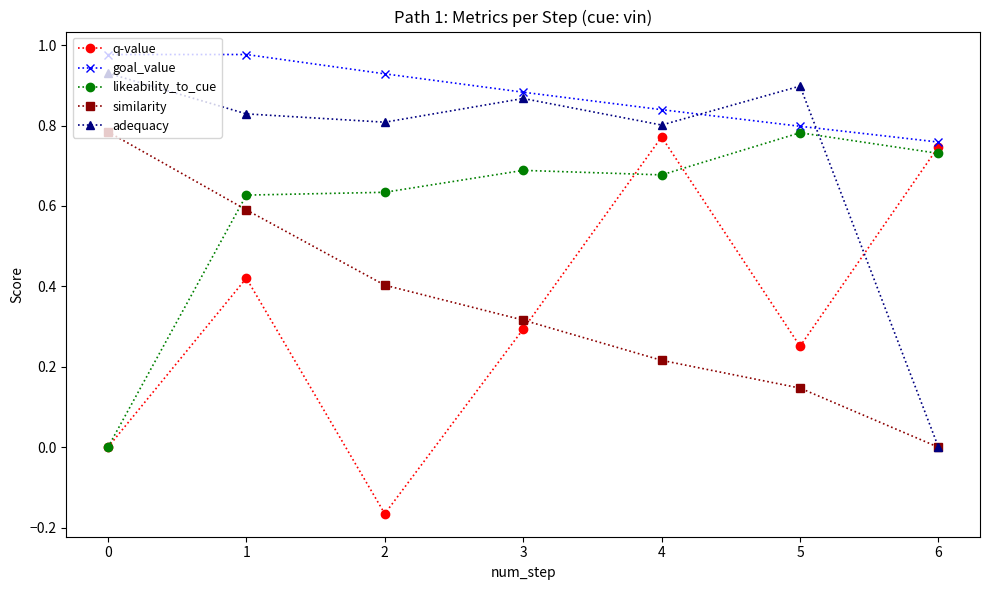

Is it true that likeability_to_cue equals 0.7 at 6?

True